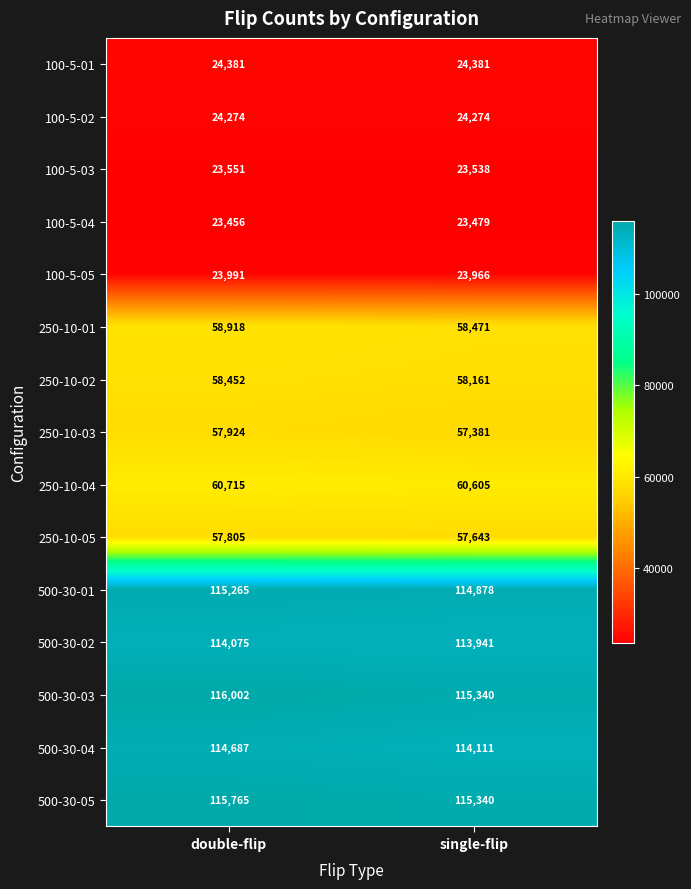

What is the sum of the 500-30-02 values at double-flip and single-flip?

228016